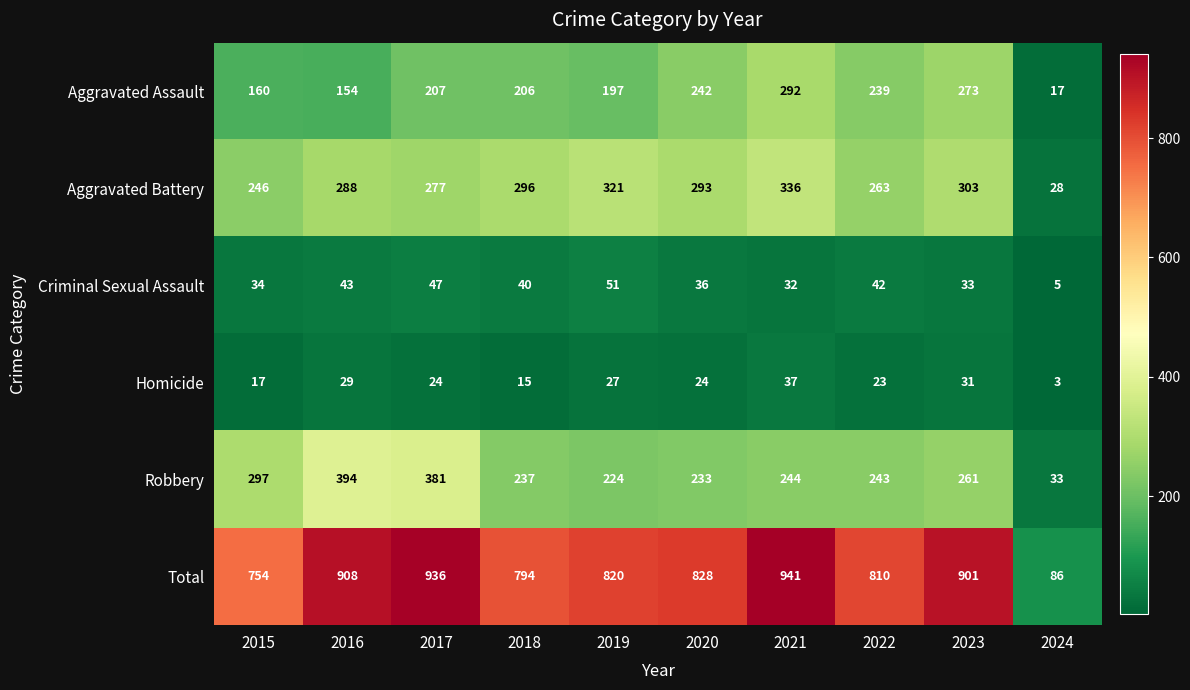

What is the average value of the Robbery series?

255